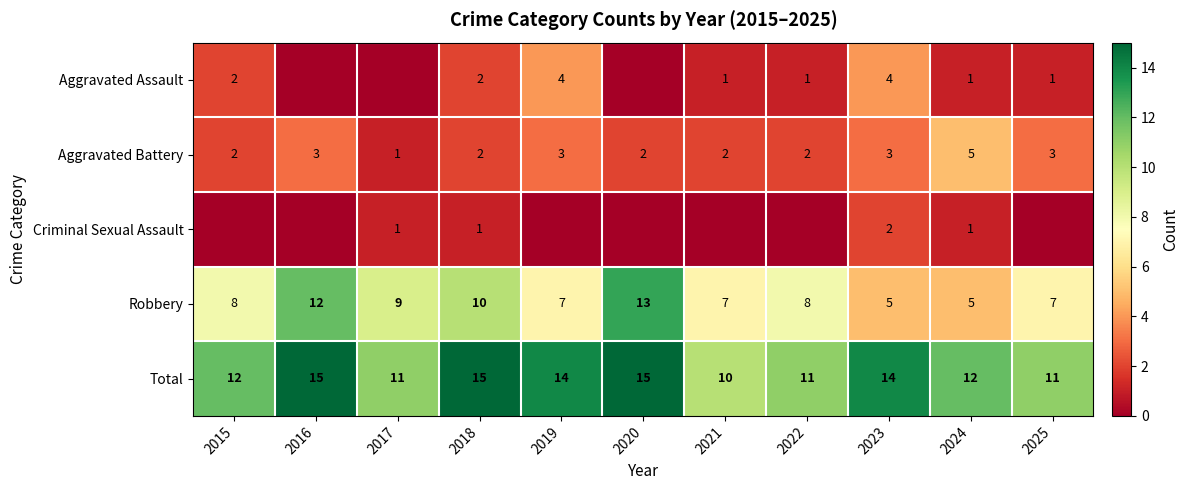

What is the difference between the Aggravated Battery values at 2019 and 2015?

1